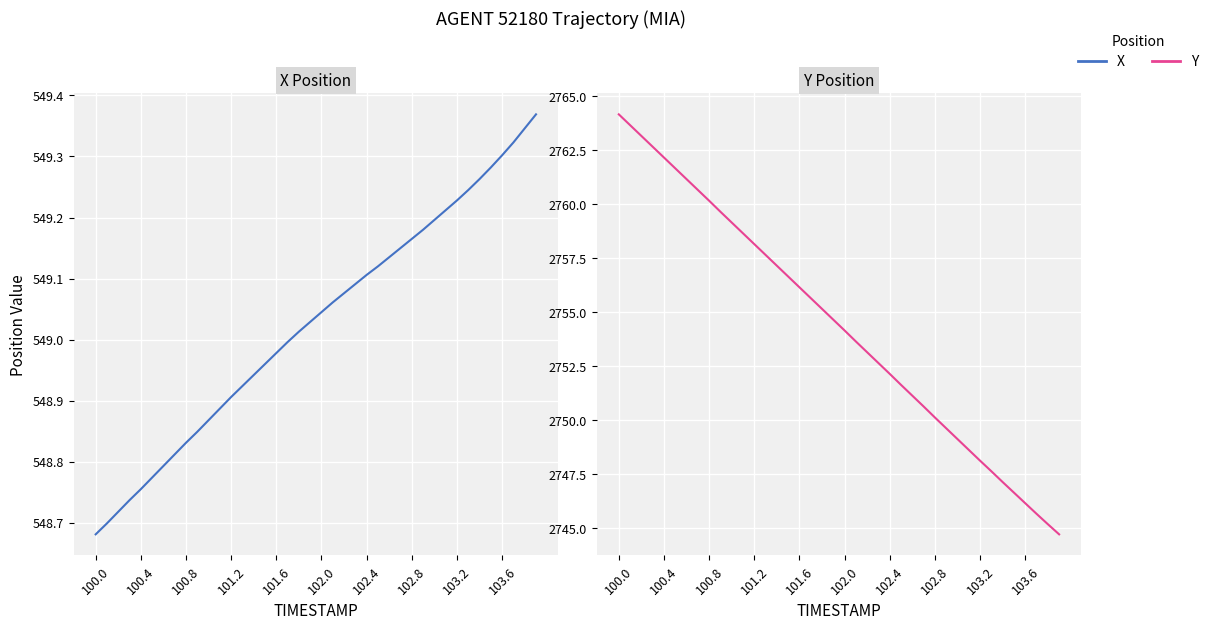

What is the spread (max minus min) of values at 21?

2204.6